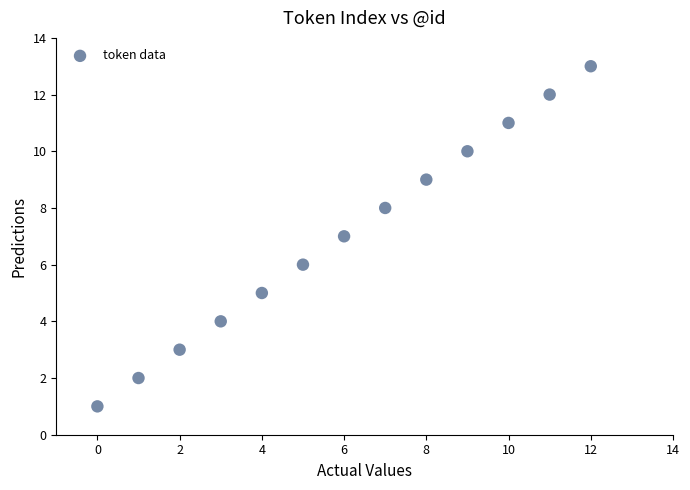

What is the range of Y values (max minus min)?

12